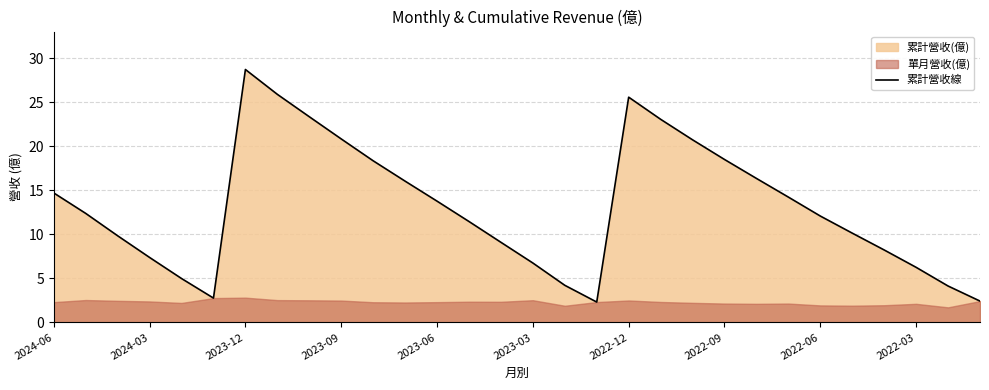

What is the highest value of the 累計營收線 series?

28.7